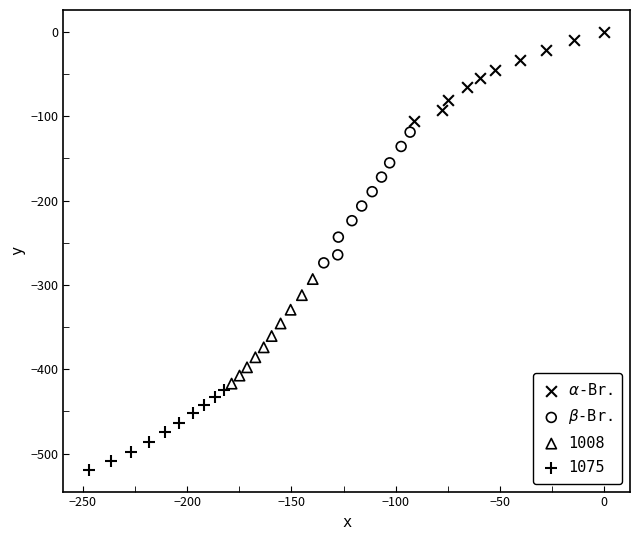

What are all the series names shown in the legend?

$\alpha$-Br., $\beta$-Br., 1008, 1075